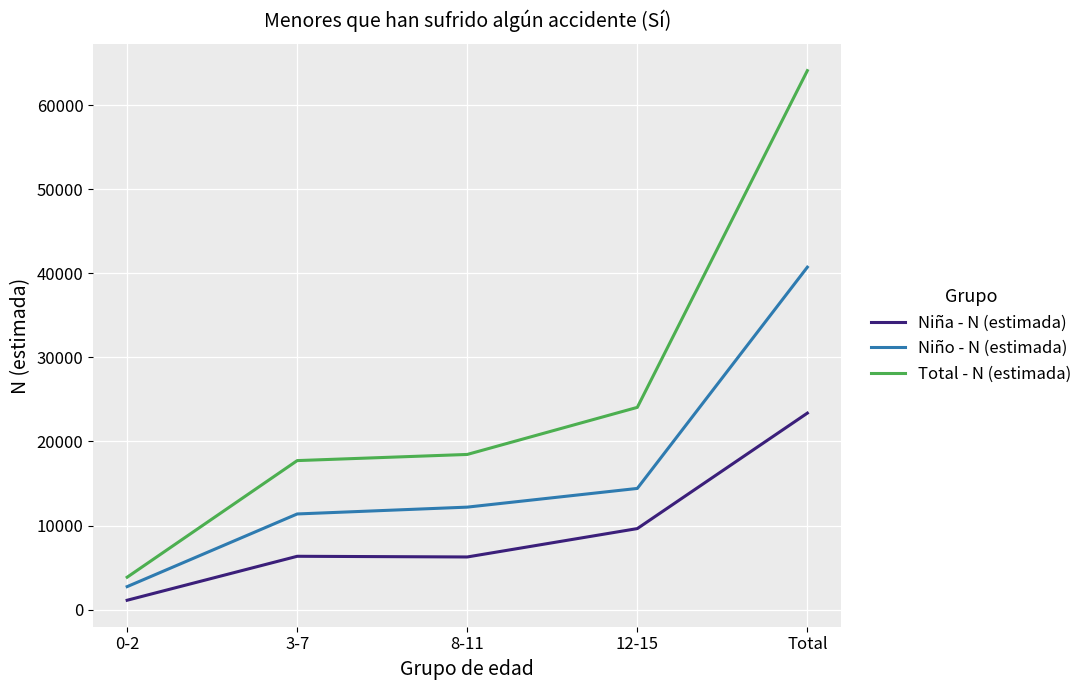

Is it true that Total - N (estimada) equals 64093 at Total?

True